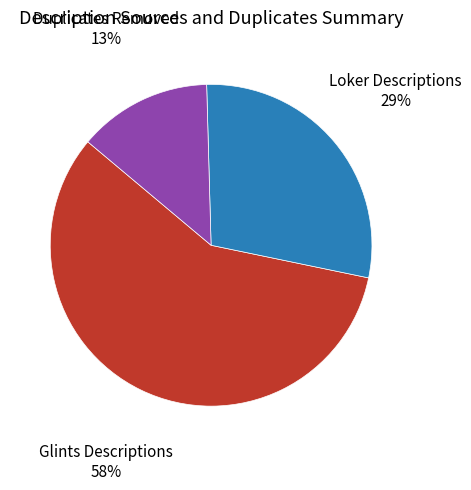

How many slices are in this pie chart?

3